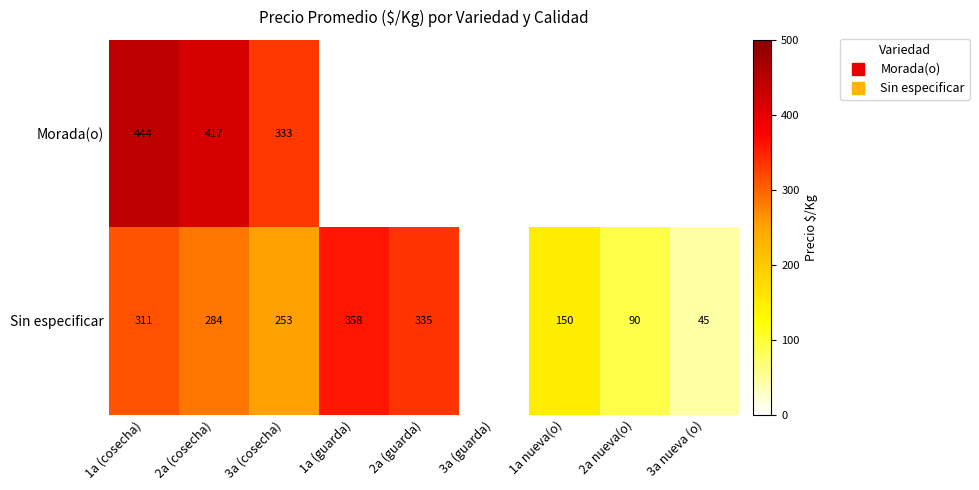

Read the Sin especificar value at 1a (cosecha).

311.0